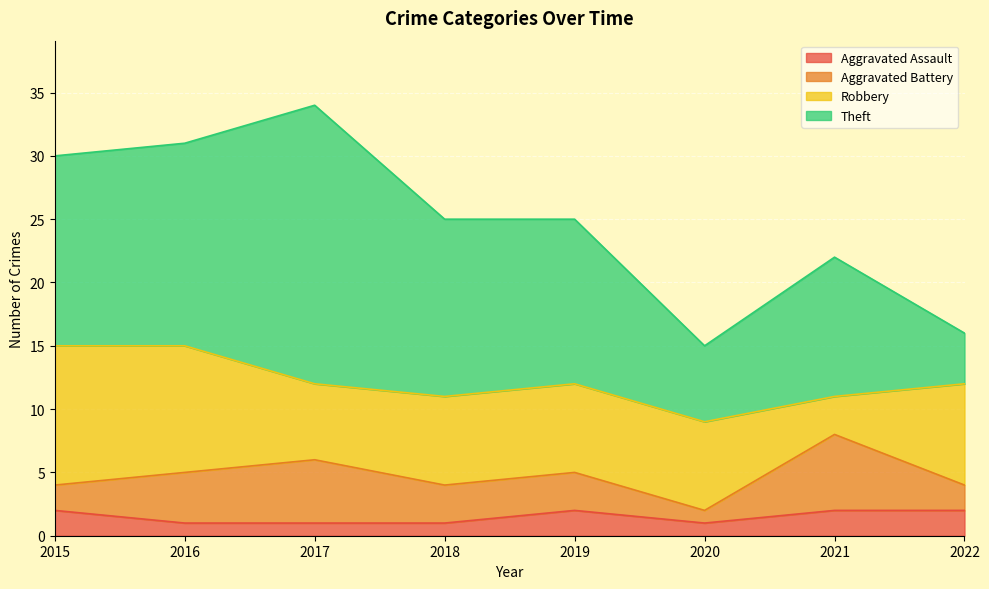

Which series changed the most between 2017 and 2018?

Theft